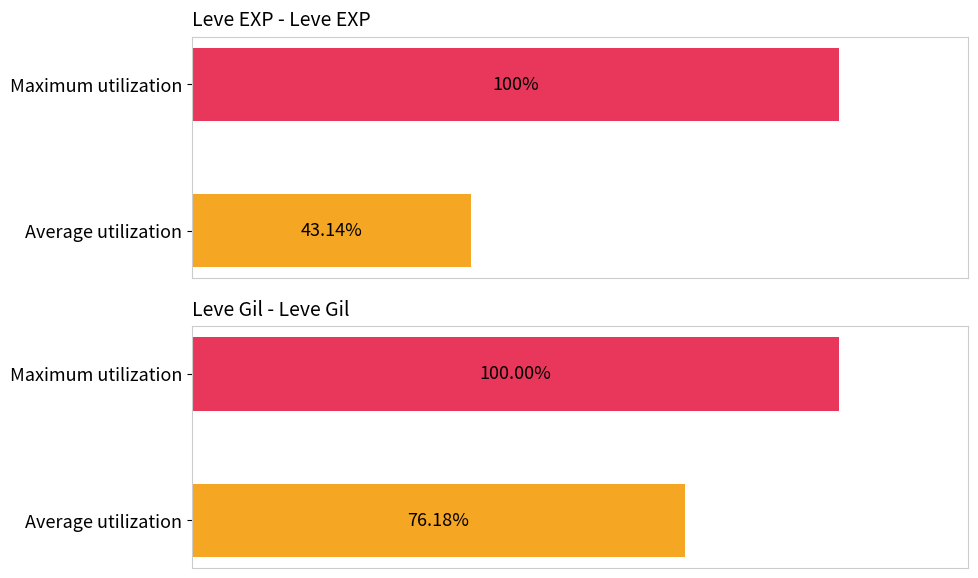

Which series has the largest total across all categories?

Leve Gil